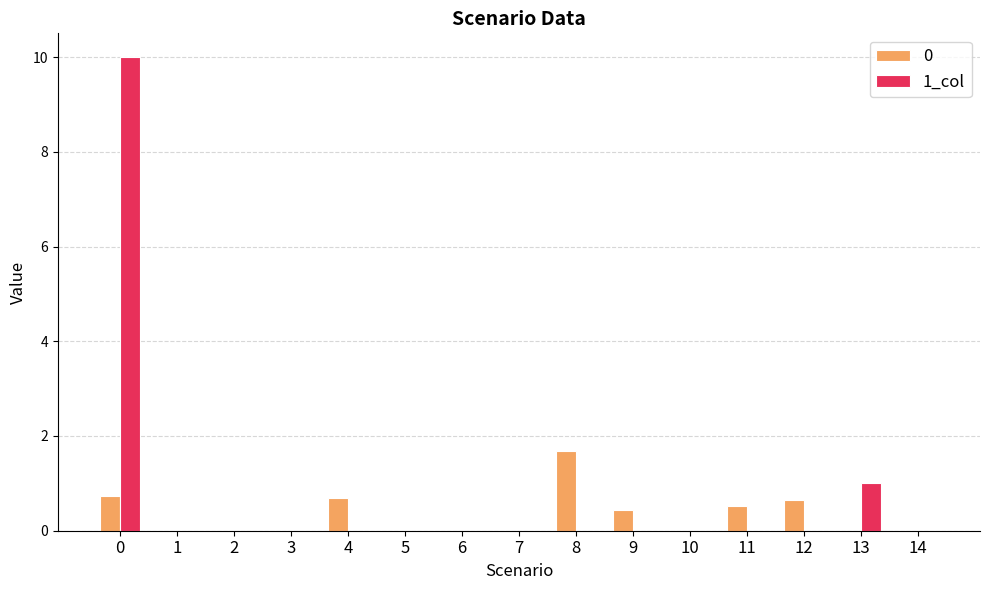

True or false: 1_col has a value of 0.0 at 10.

True